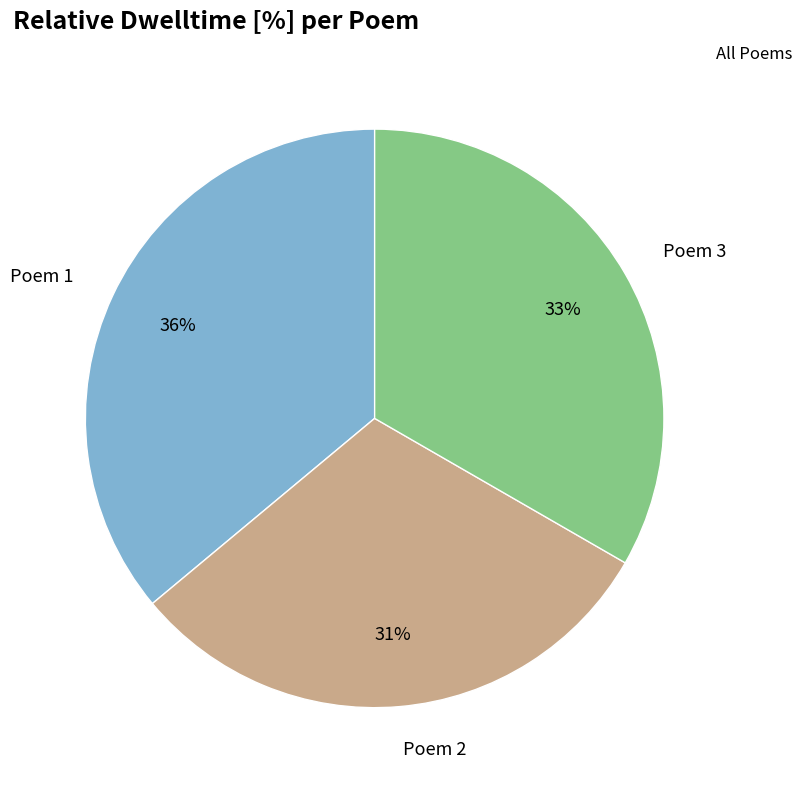

Does any single category account for the majority?

No